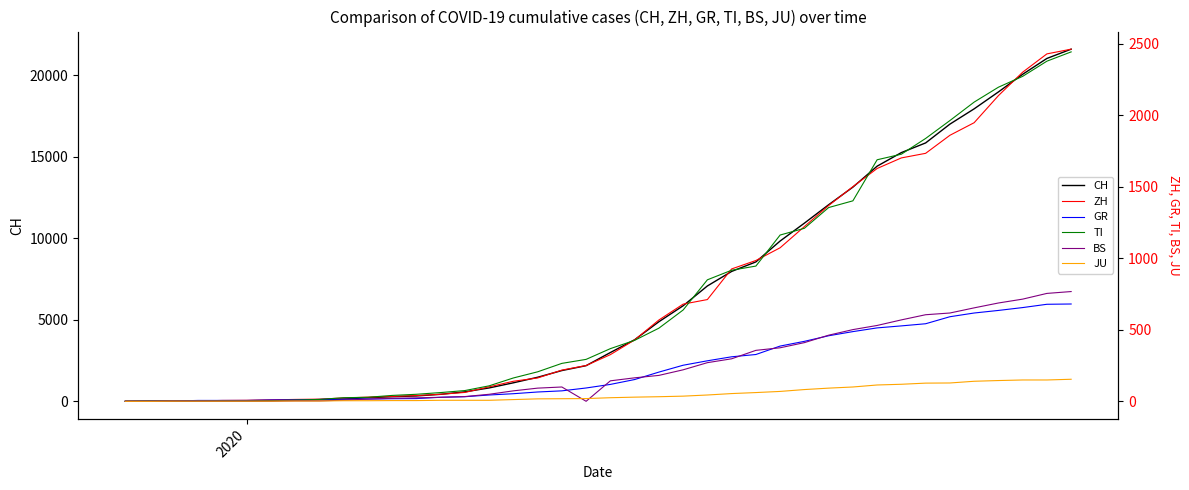

What is the sum of all TI values?

29715